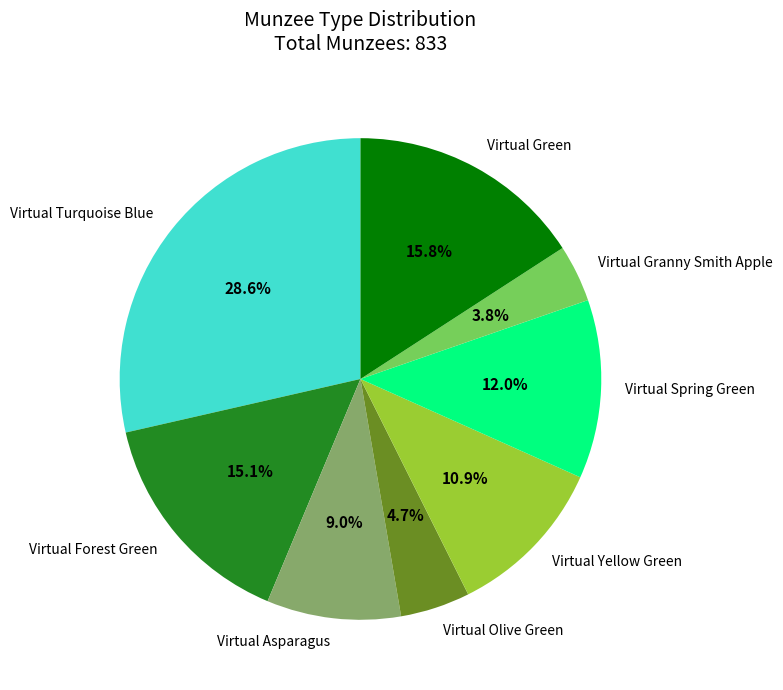

Which has a higher value, Virtual Green or Virtual Yellow Green?

Virtual Green